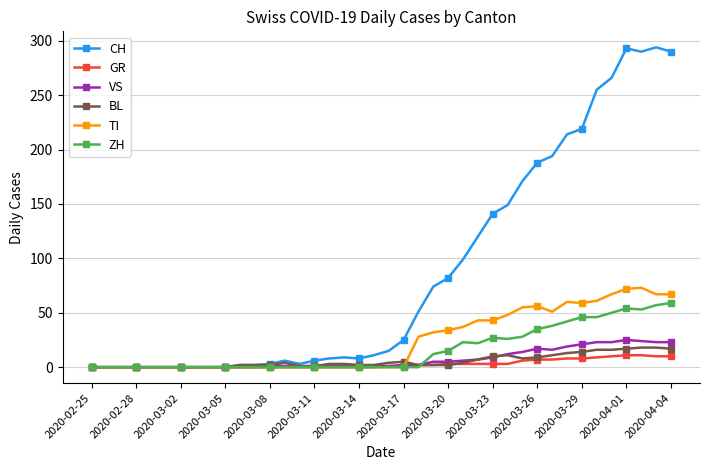

Which series has the widest spread of values?

CH